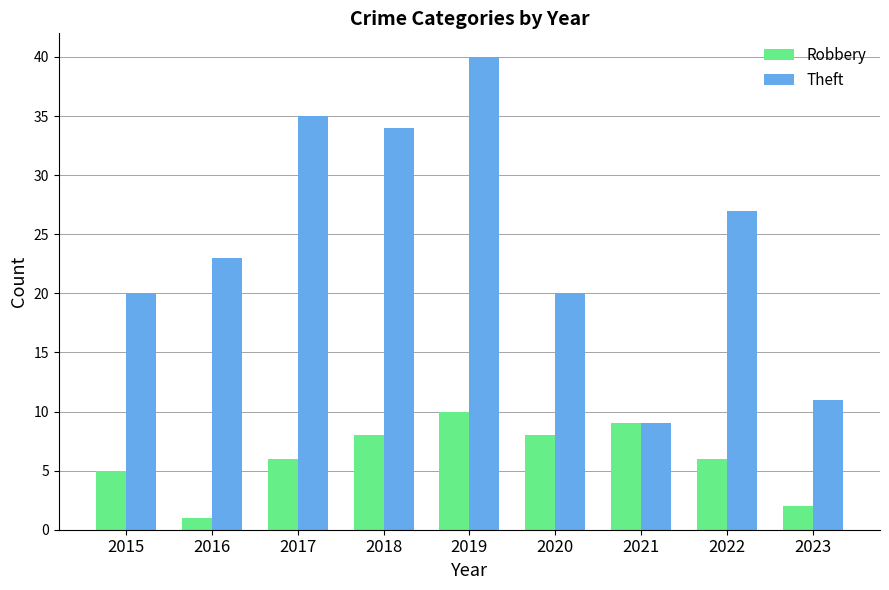

Rank the series by their maximum value, from lowest to highest.

Robbery, Theft